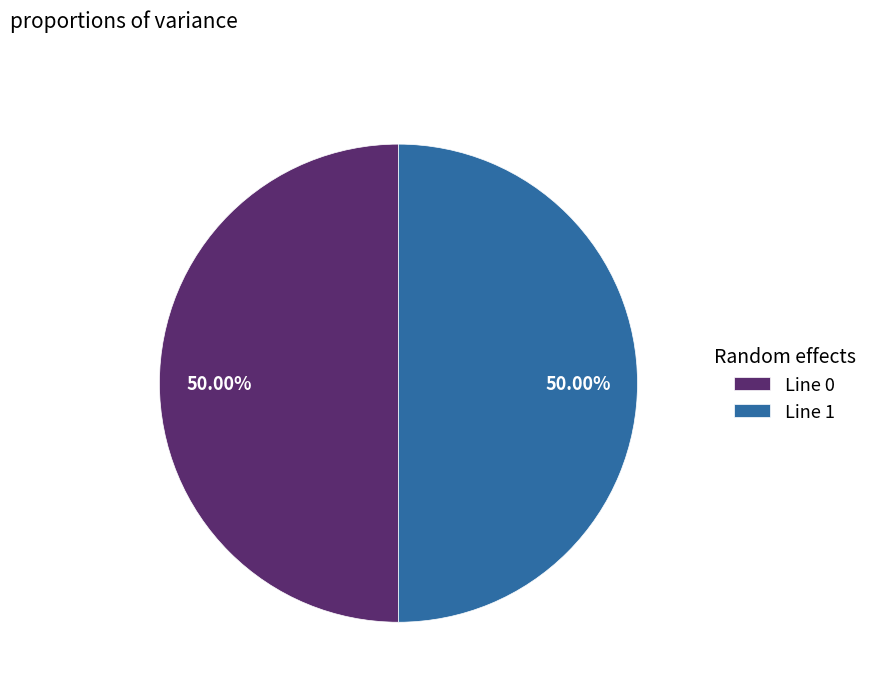

Do Line 0 and Line 1 together represent more than half of the pie?

Yes